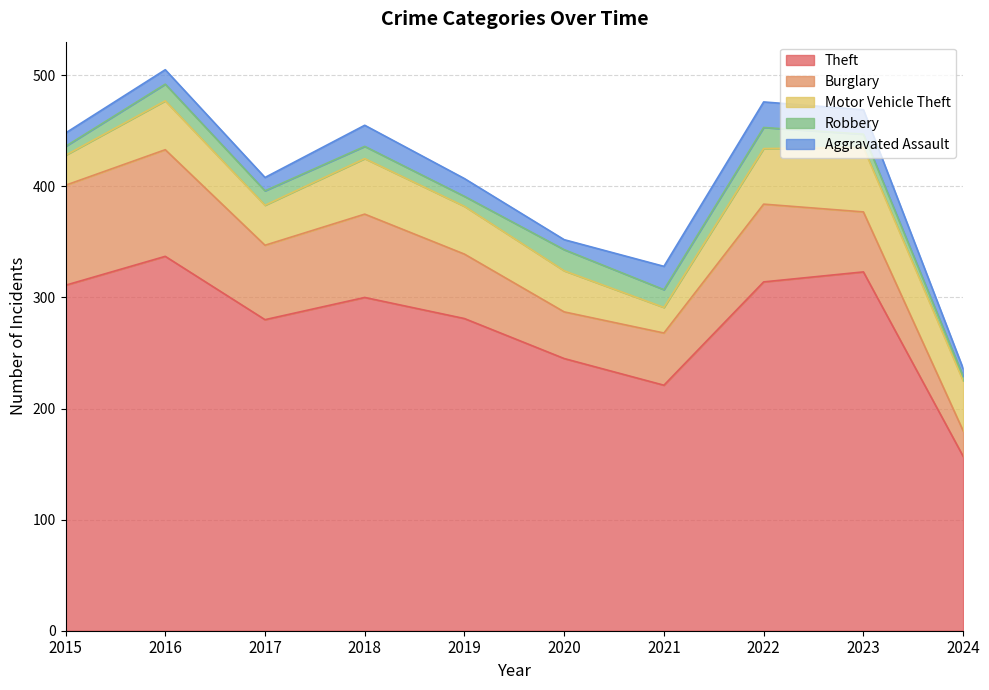

True or false: Motor Vehicle Theft has more than 1 interior local peaks.

True